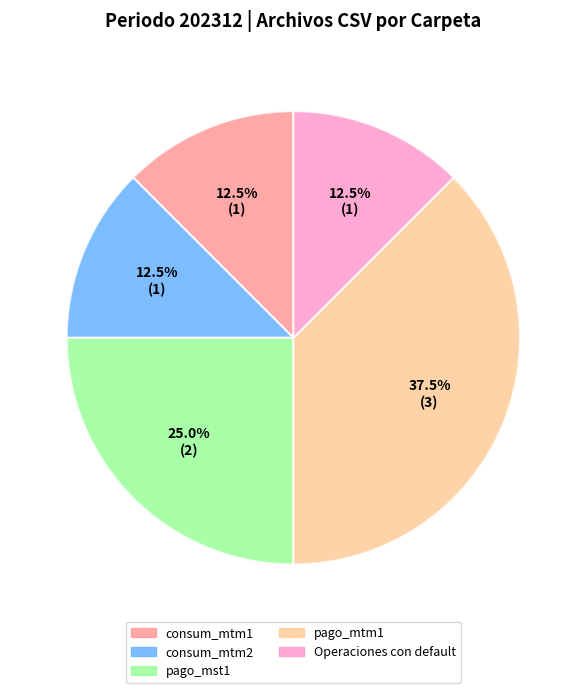

Count the number of slices in the pie.

5